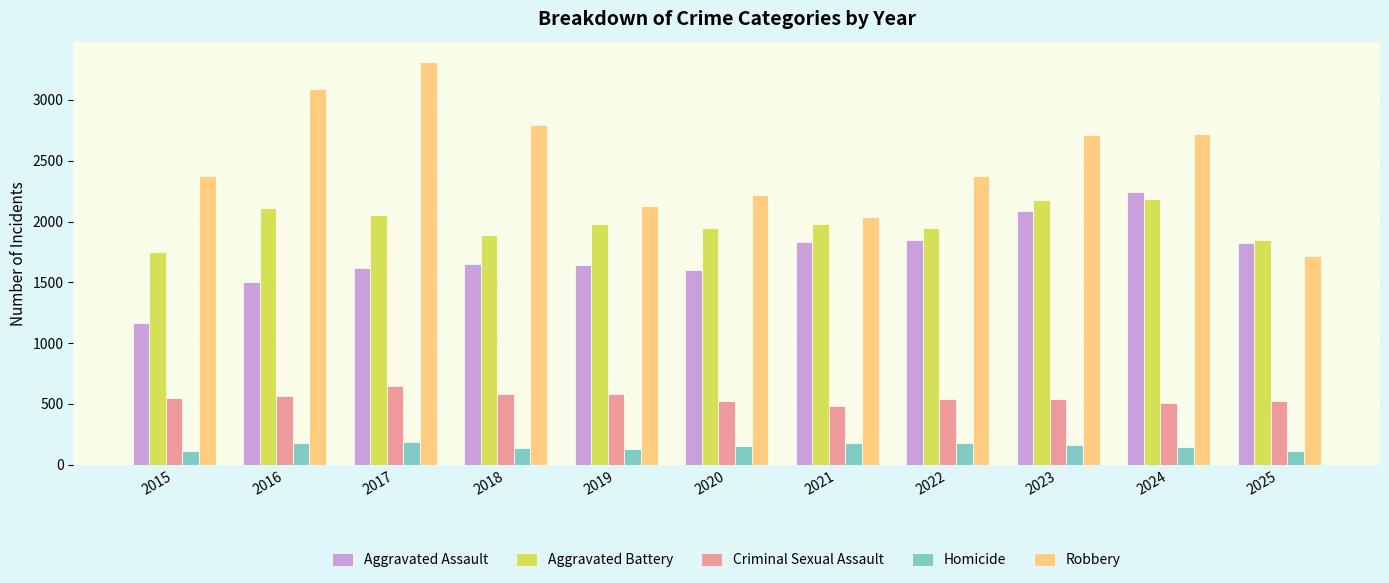

What is the maximum value for Robbery?

3313